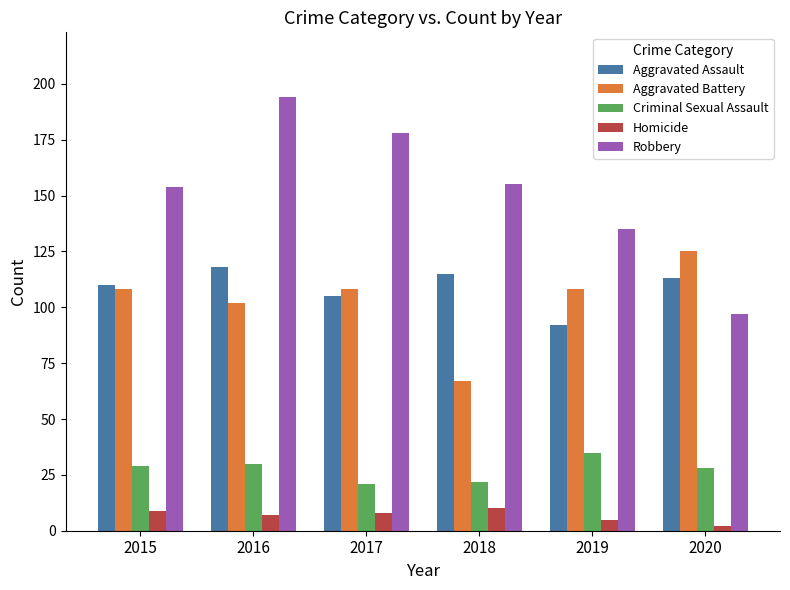

What is the difference between the maximum and second lowest values in the Aggravated Battery series?

23